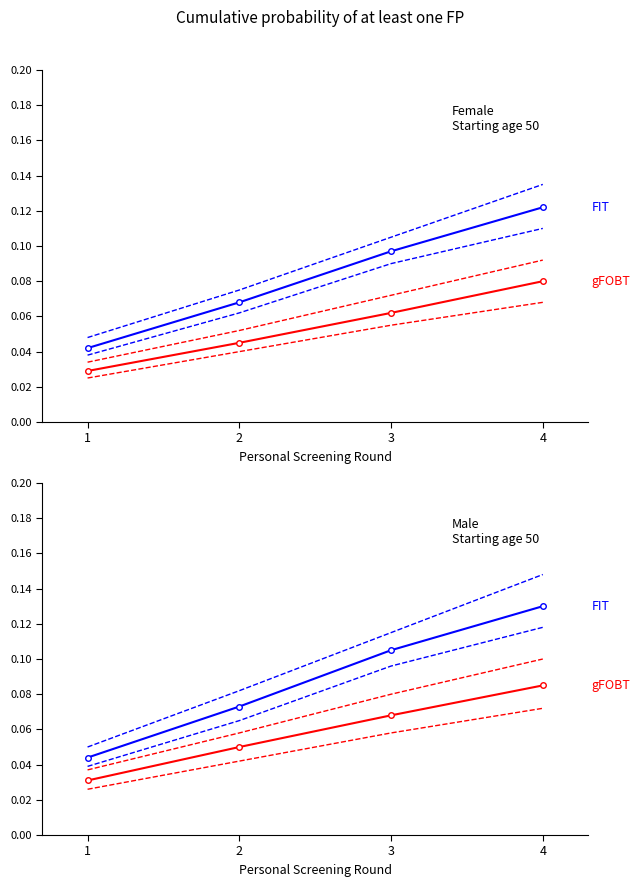

List the labels in order of FIT_upper value, largest first.

4, 3, 2, 1